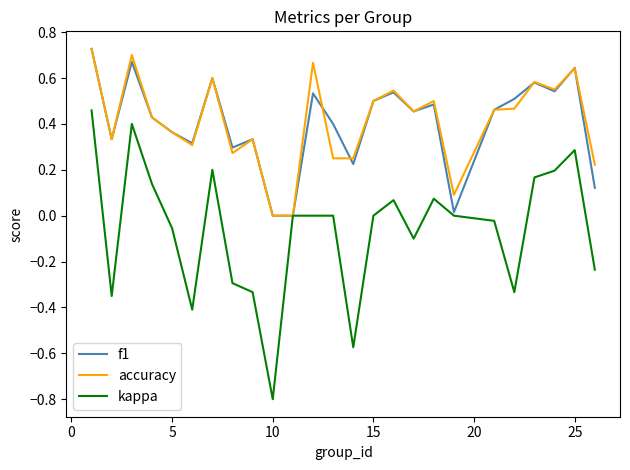

What is the minimum value shown in the chart?

-0.8